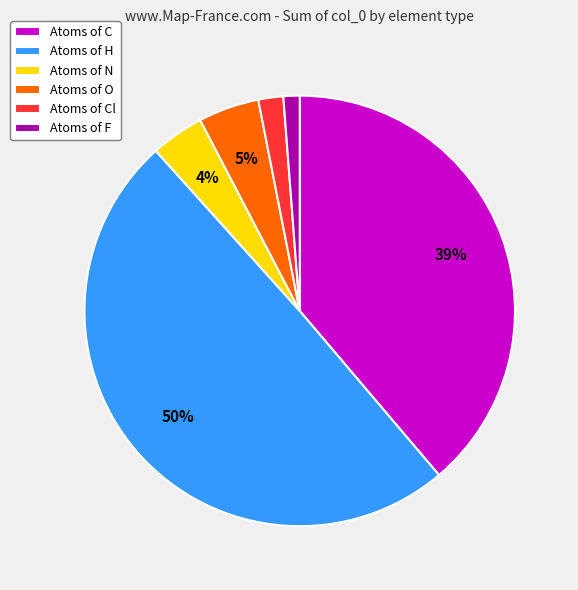

Between Atoms of O and Atoms of N, which is larger?

Atoms of O